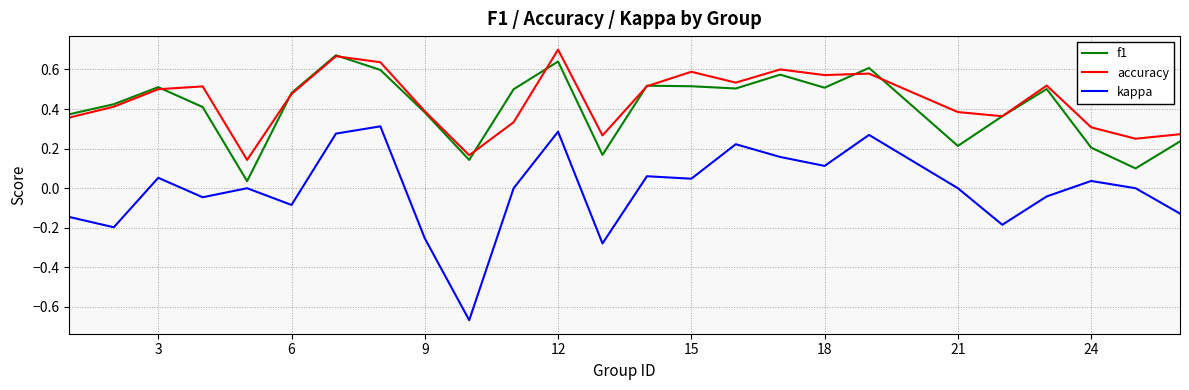

True or false: f1 and kappa cross at least once.

False